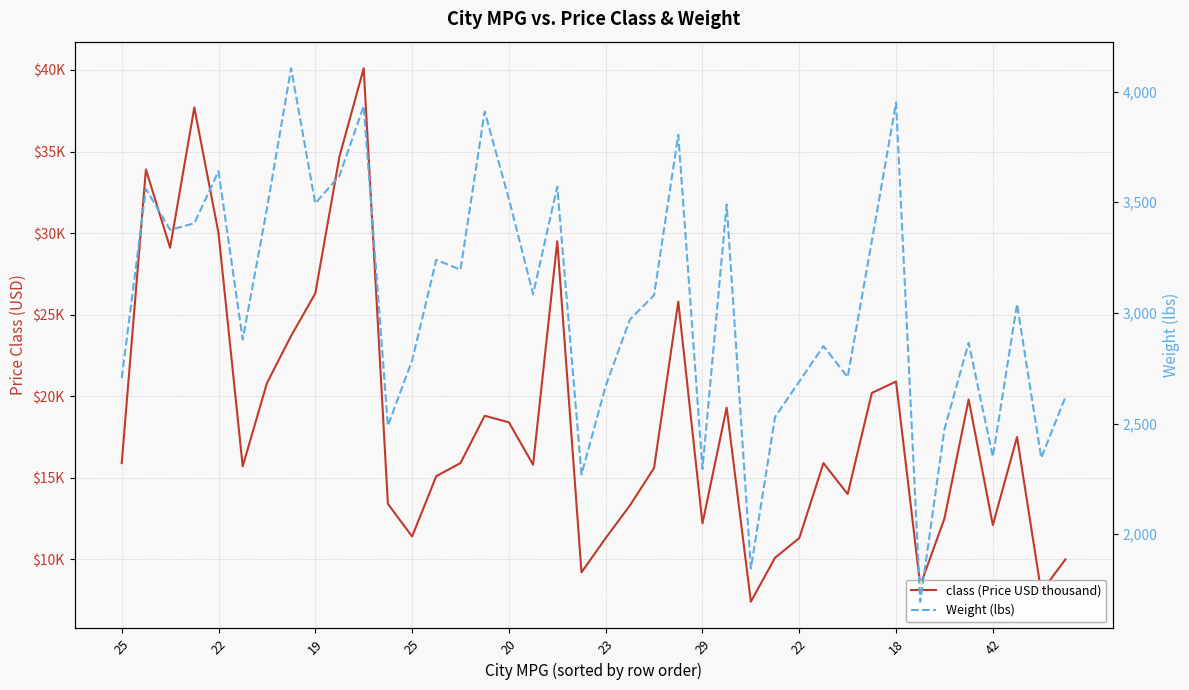

What is the value of the class (Price USD thousand) point at the 2nd from the left?

33.9